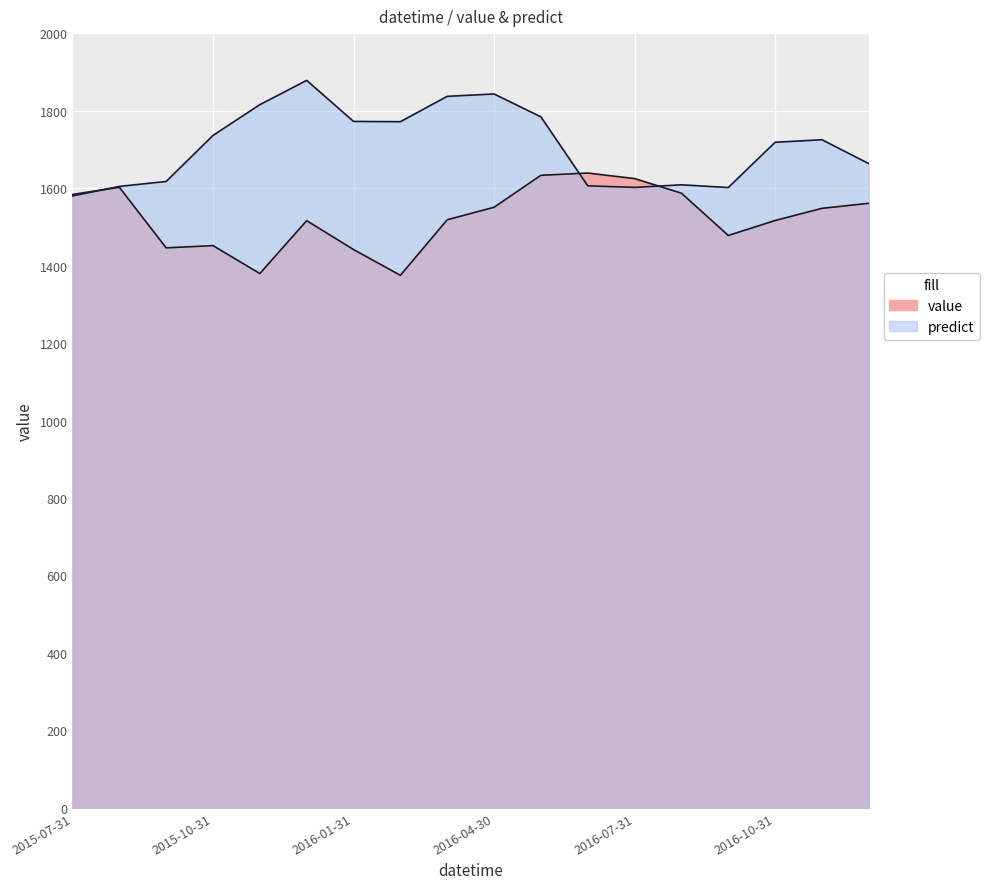

Which series has the largest total across all categories?

predict